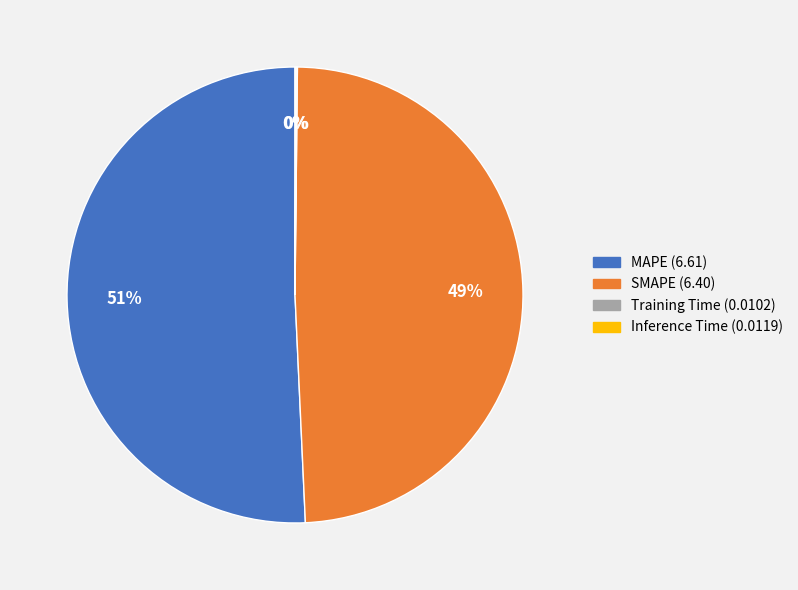

To the nearest percent, what percentage of the pie is SMAPE?

49%